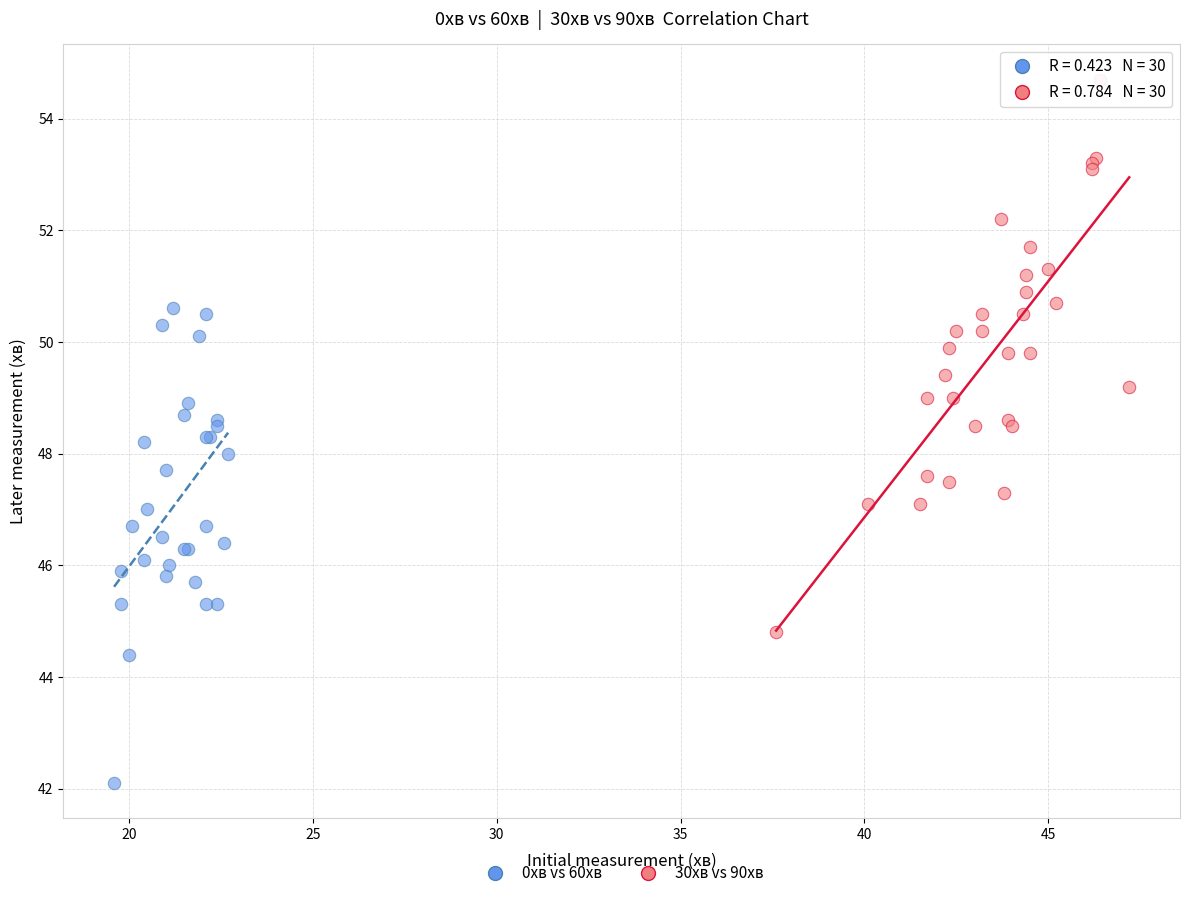

Which series has the largest Y range (max minus min)?

30хв vs 90хв